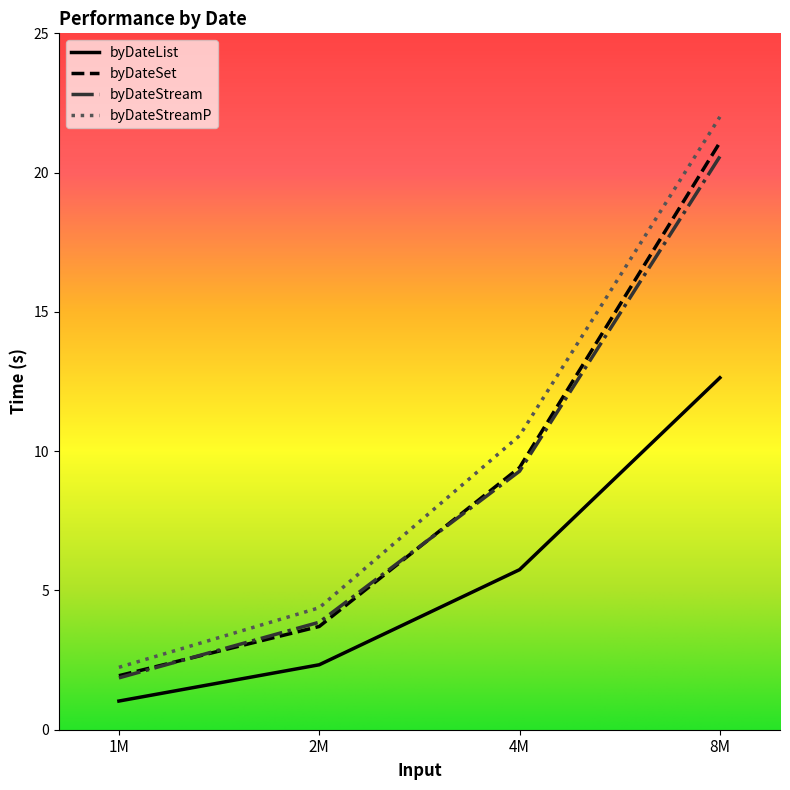

What is the total value across all series at 1M?

7.1